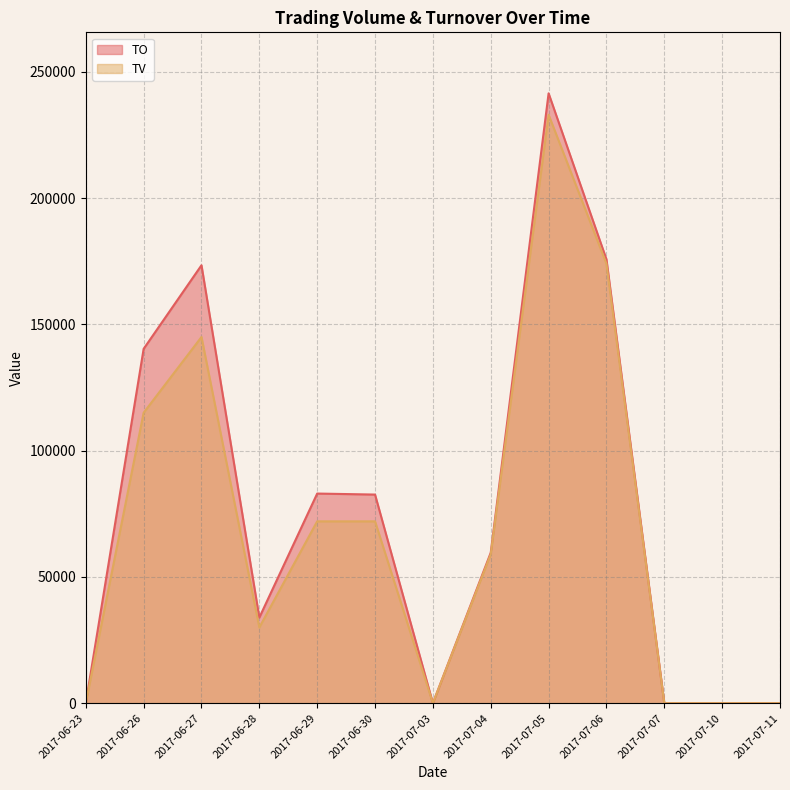

Reading left to right, what are all the values shown in this chart?

TO: 0	140300	173400	33900	83000	82600	0	59590	241480	175740	0	0	0
TV: 0	115000	145000	30000	72000	72000	0	59000	233000	174000	0	0	0